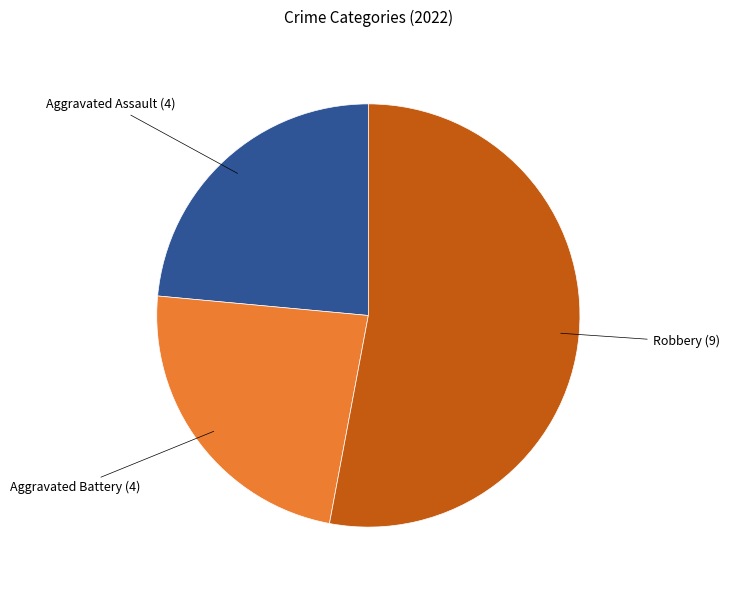

Is there a majority slice in this chart?

Yes